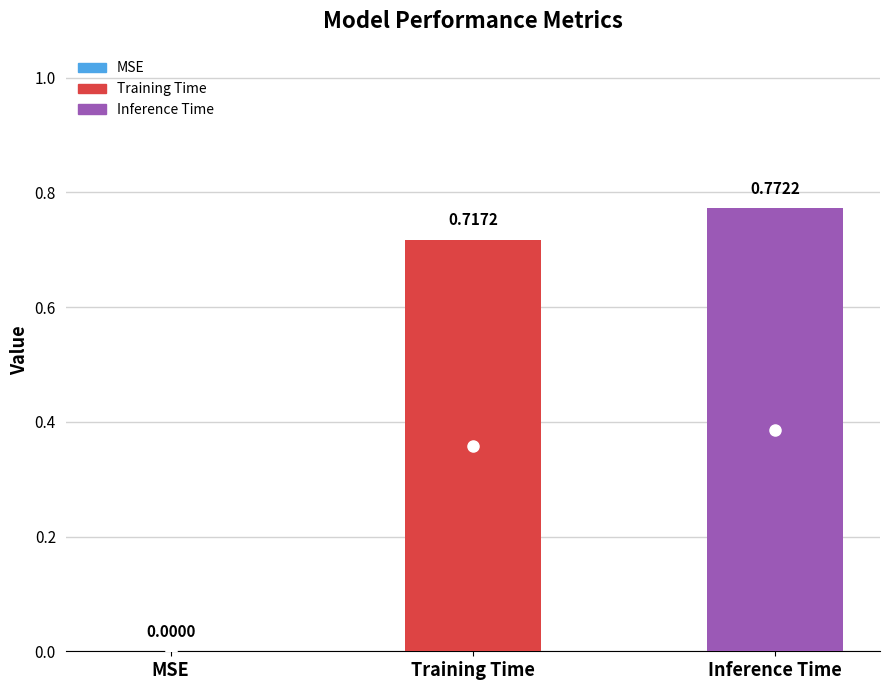

Which series has the widest spread of values?

Training Time